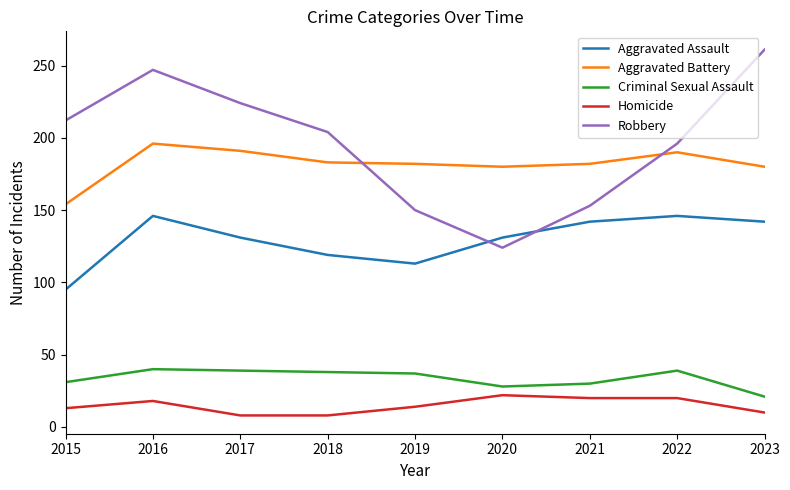

What is the average value of the Homicide series?

15